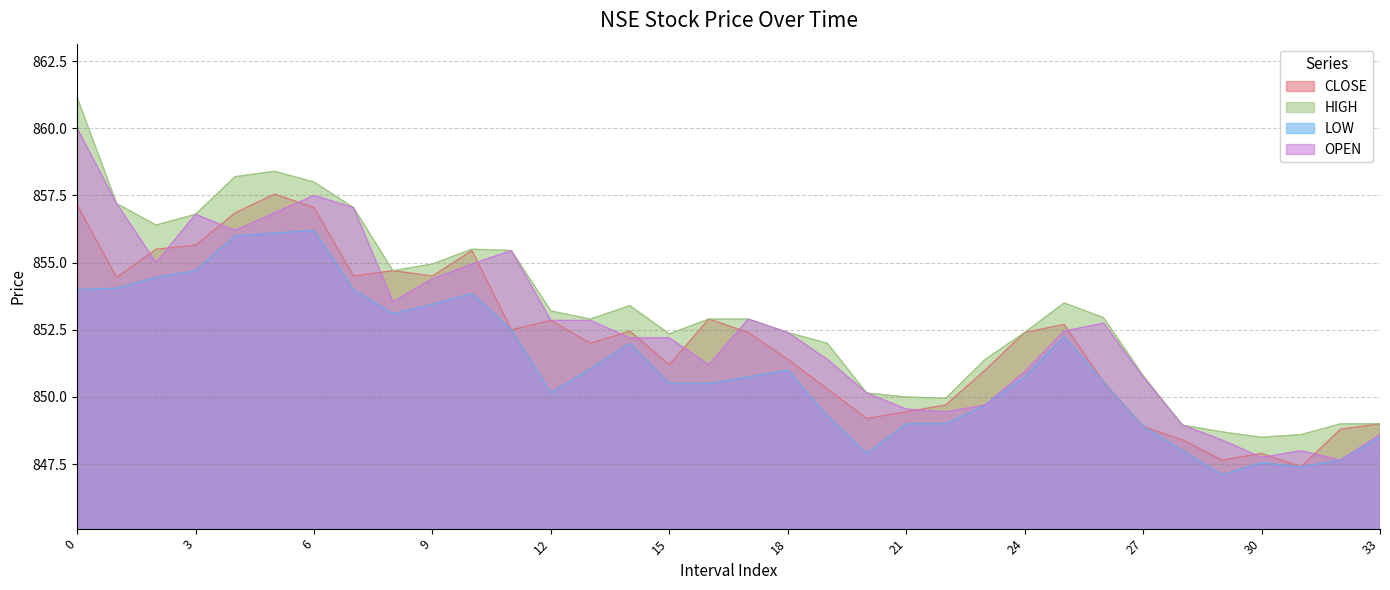

What is the approximate value of CLOSE at 5?

857.5